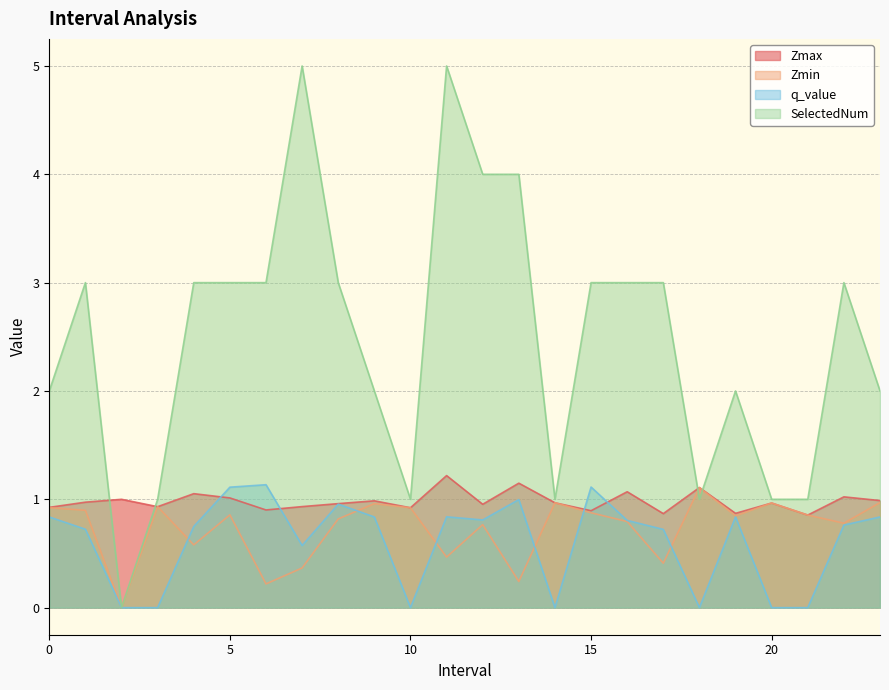

Which series changed the most between 7.0 and 10.0?

SelectedNum